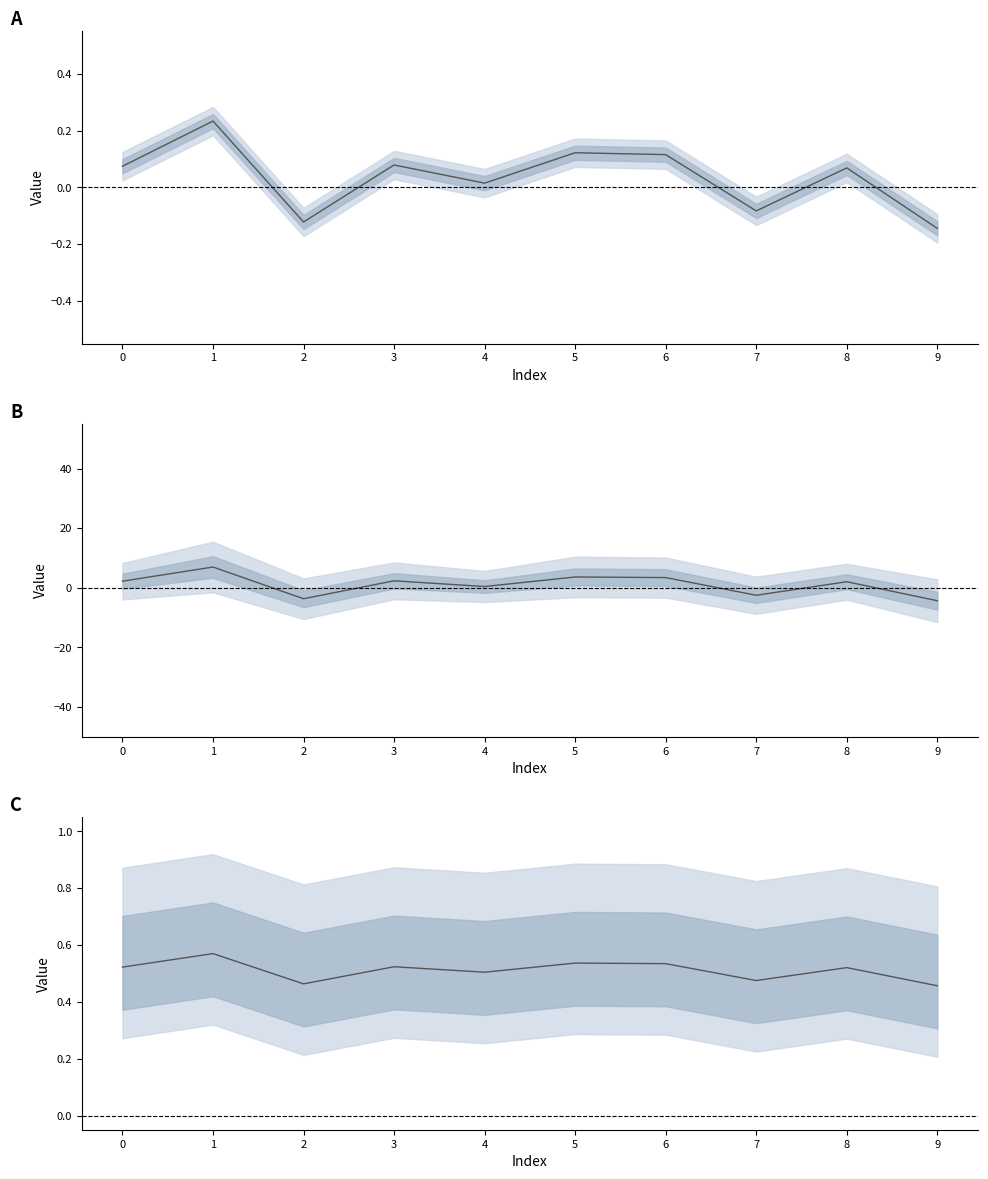

How many interior local peaks (higher than both neighbors) does the data have?

4